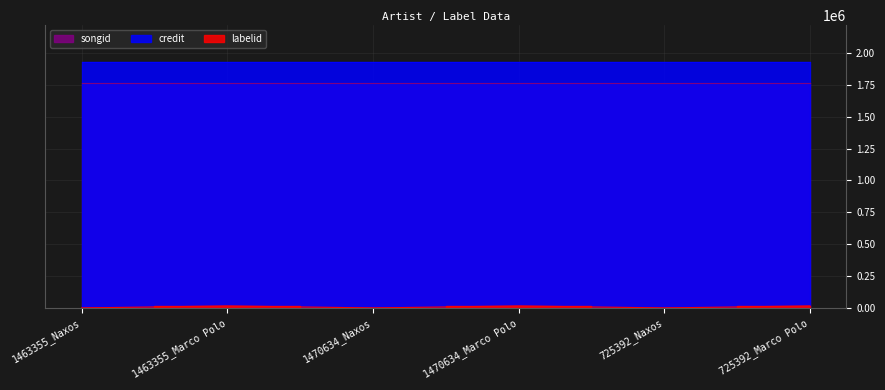

What is the smallest value displayed?

198